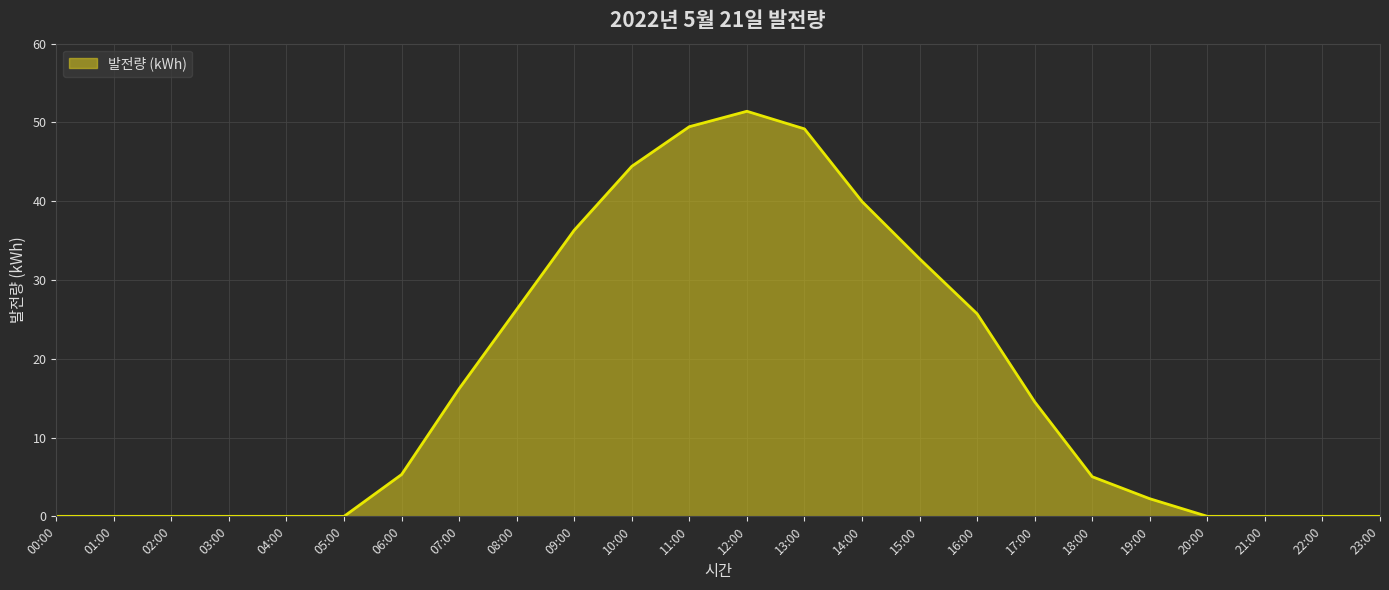

Between 21:00 and 07:00, which is larger?

07:00